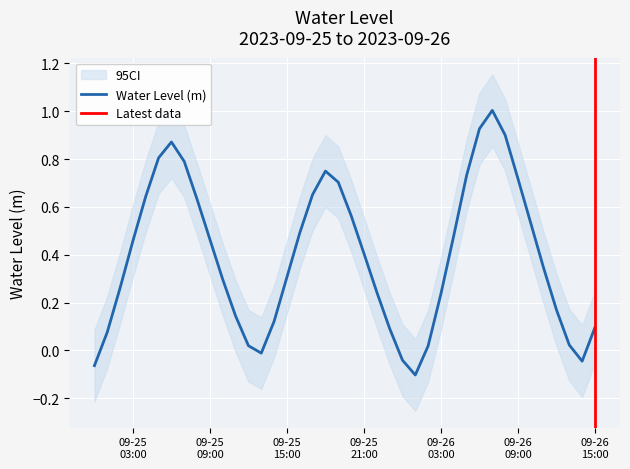

How many categories are shown in the chart?

40